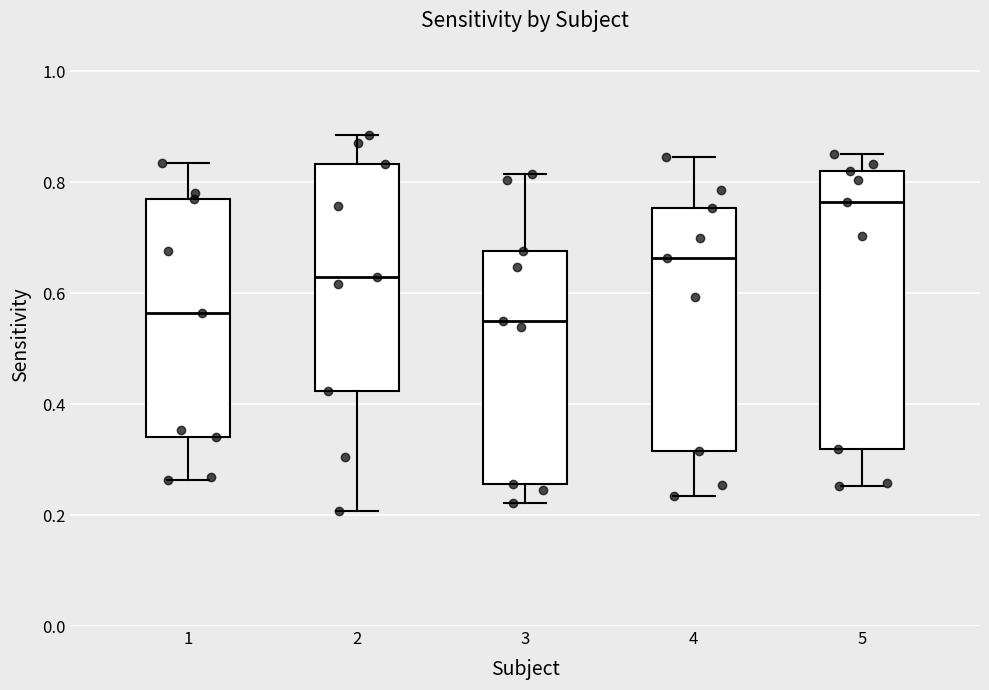

Where does the median line of the box at x = 5 sit on the y-axis? The values are not printed on the chart, so give them approximately, as read against the axis.

0.76